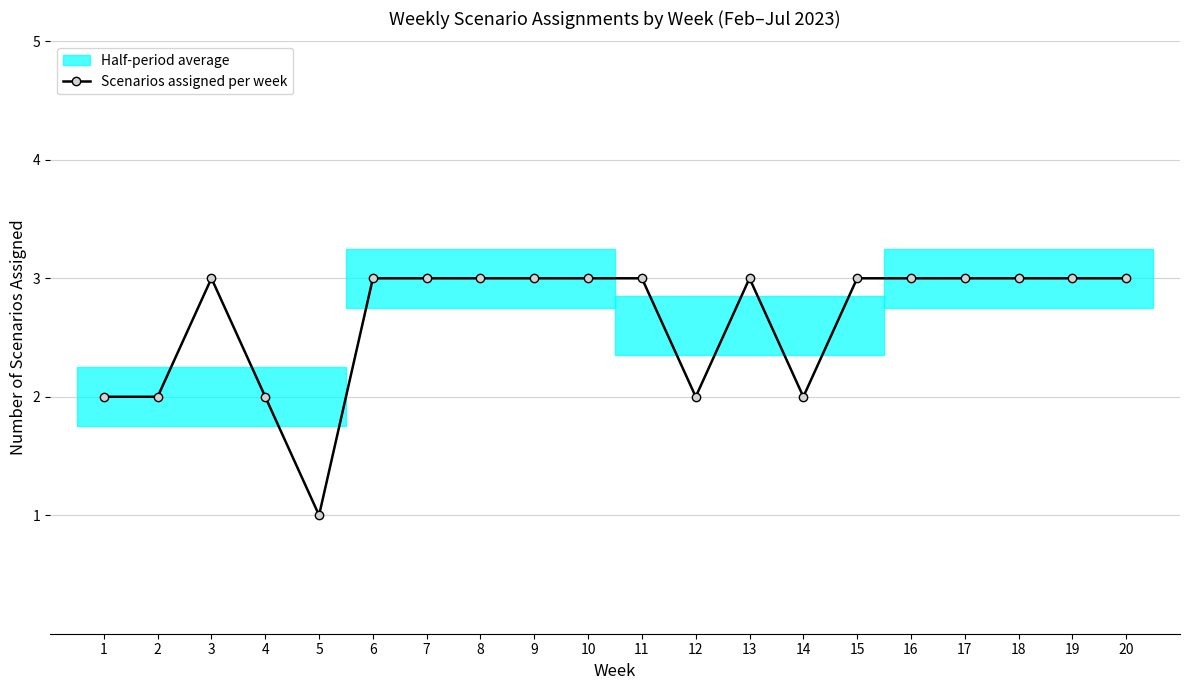

List the labels in order of value, largest first.

3, 6, 7, 8, 9, 10, 11, 13, 15, 16, 17, 18, 19, 20, 1, 2, 4, 12, 14, 5